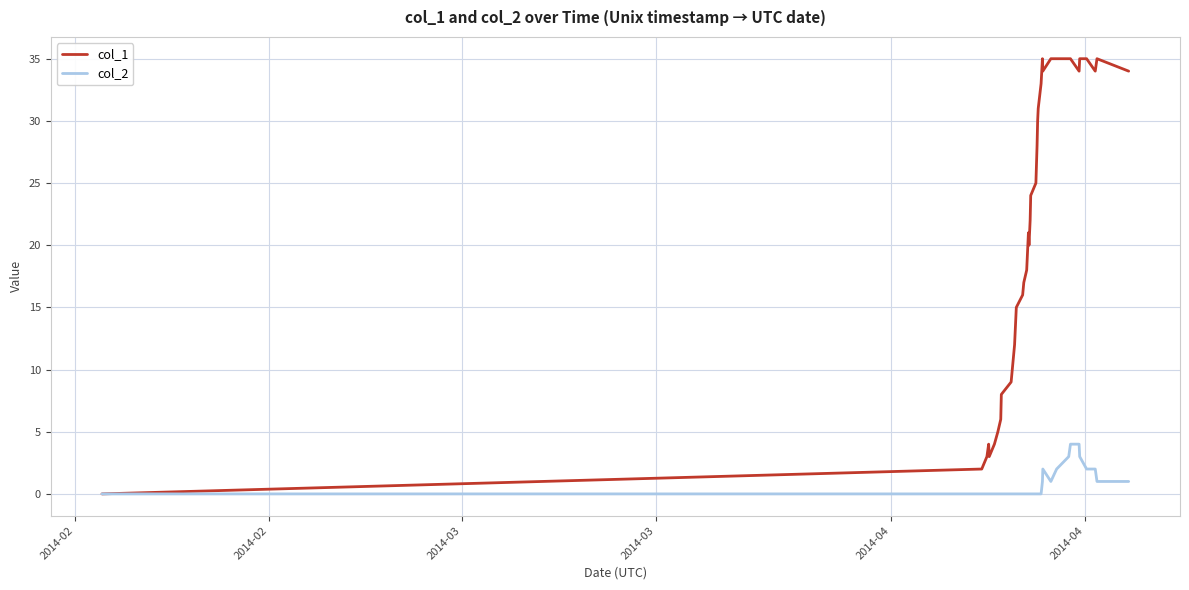

Which series has the widest spread of values?

col_1